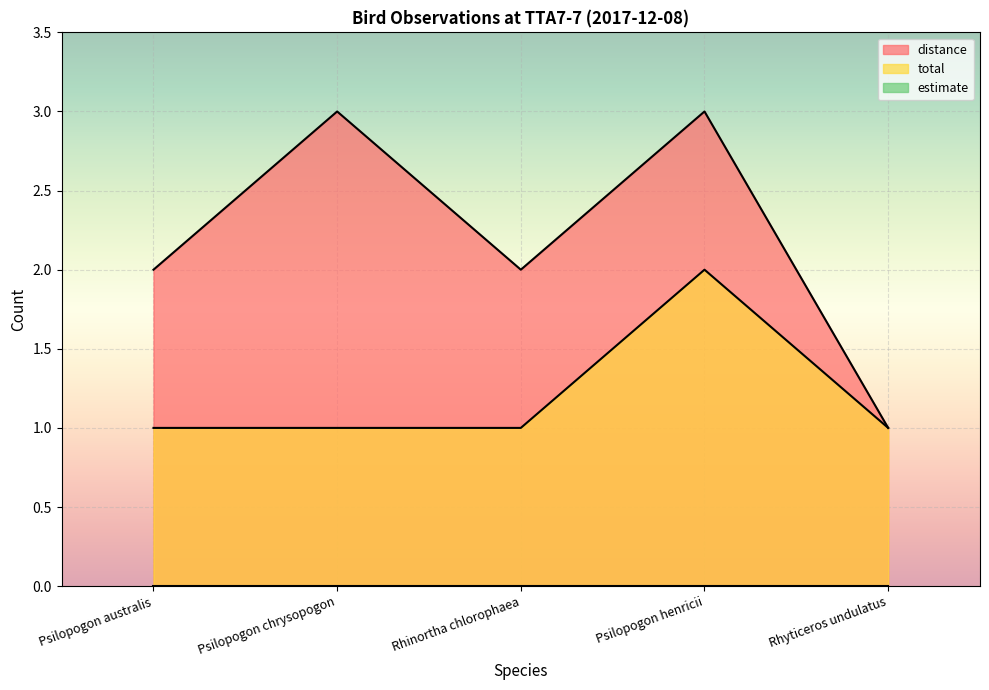

At which label is distance closest to 2?

Psilopogon australis